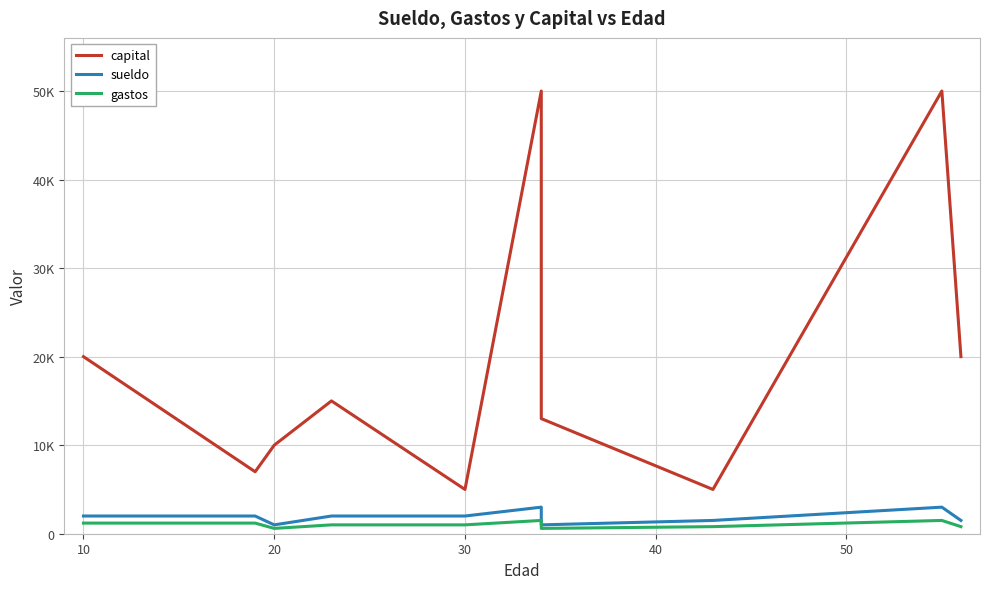

True or false: gastos has more than 0 interior local peaks.

True